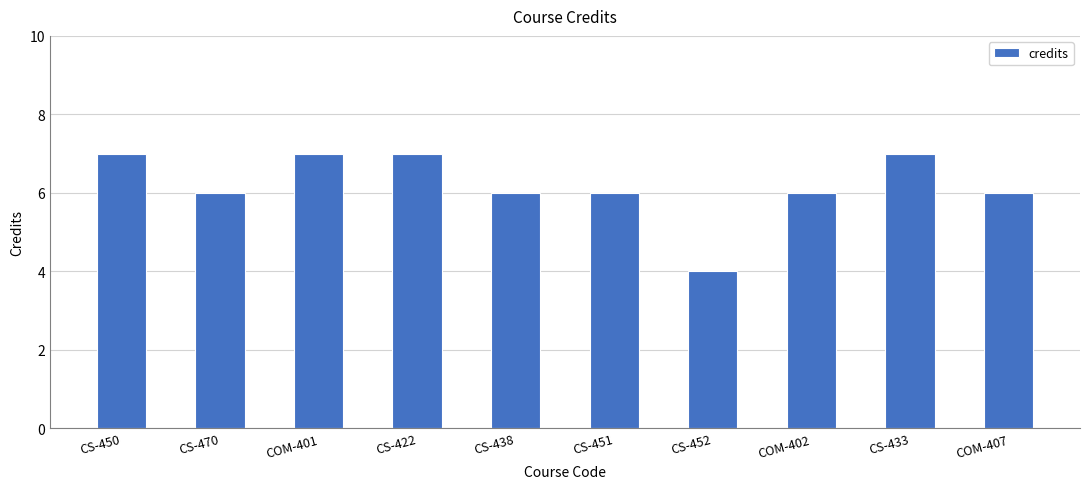

Read the value at COM-407.

6